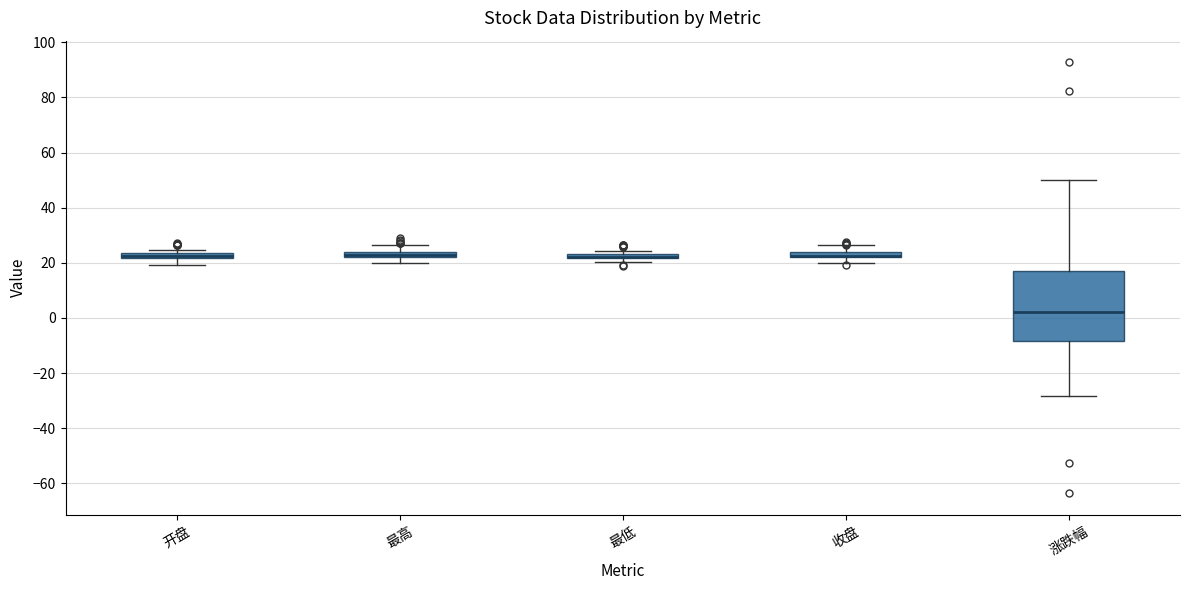

Where is the upper edge of the box for 最低 on the y-axis? The values are not printed on the chart, so give them approximately, as read against the axis.

24